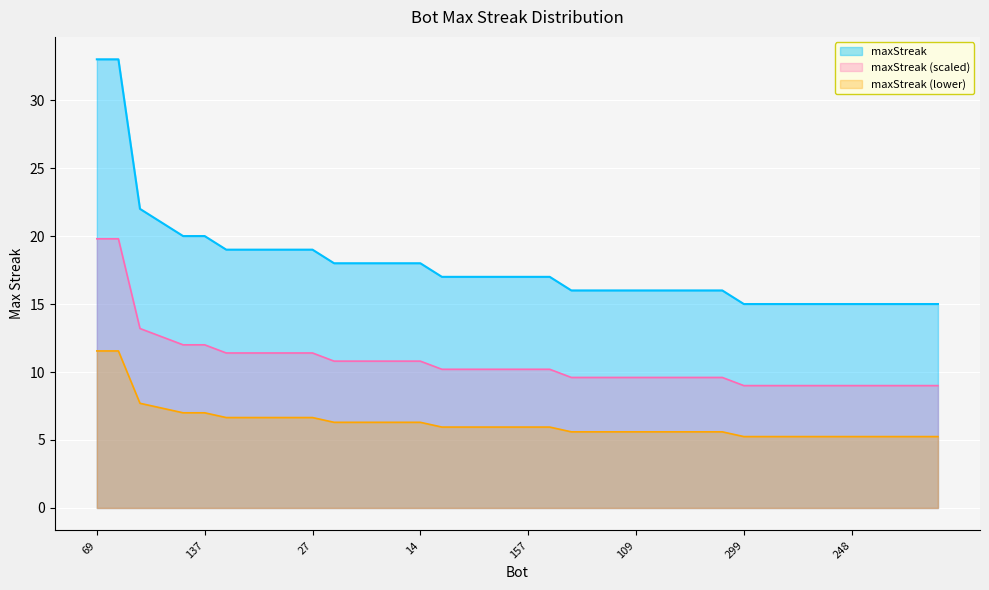

True or false: there are more than 0 points higher than both neighbors.

False